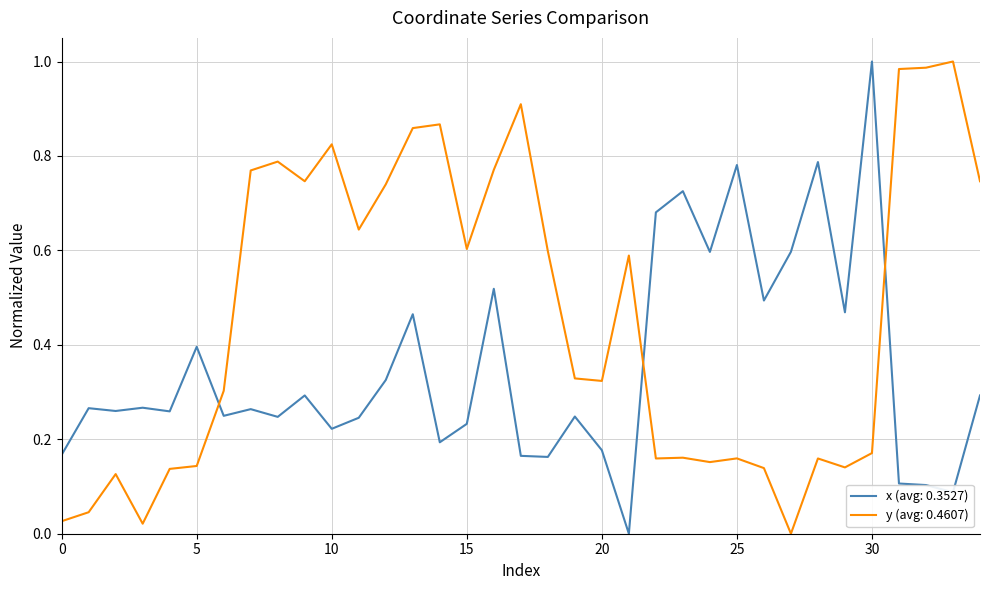

After their last crossing, which series has the higher values: x (avg: 0.3527) or y (avg: 0.4607)?

y (avg: 0.4607)